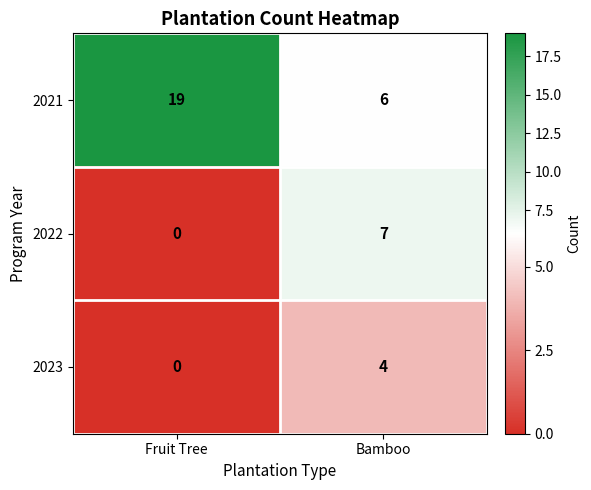

Rank the series by their maximum value, from highest to lowest.

2021, 2022, 2023